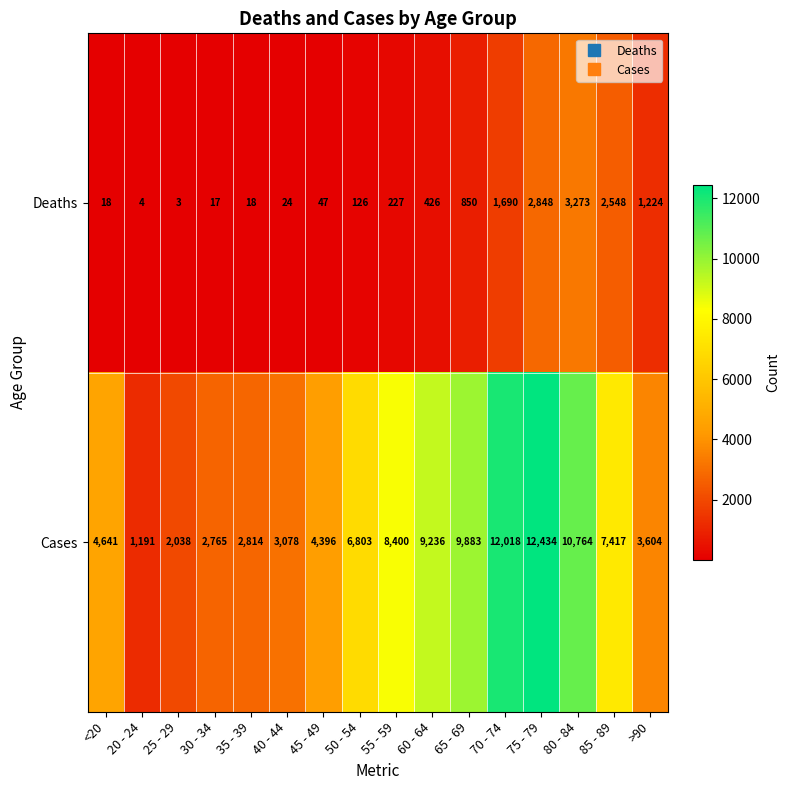

What value does the Cases series have at 85 - 89?

7417